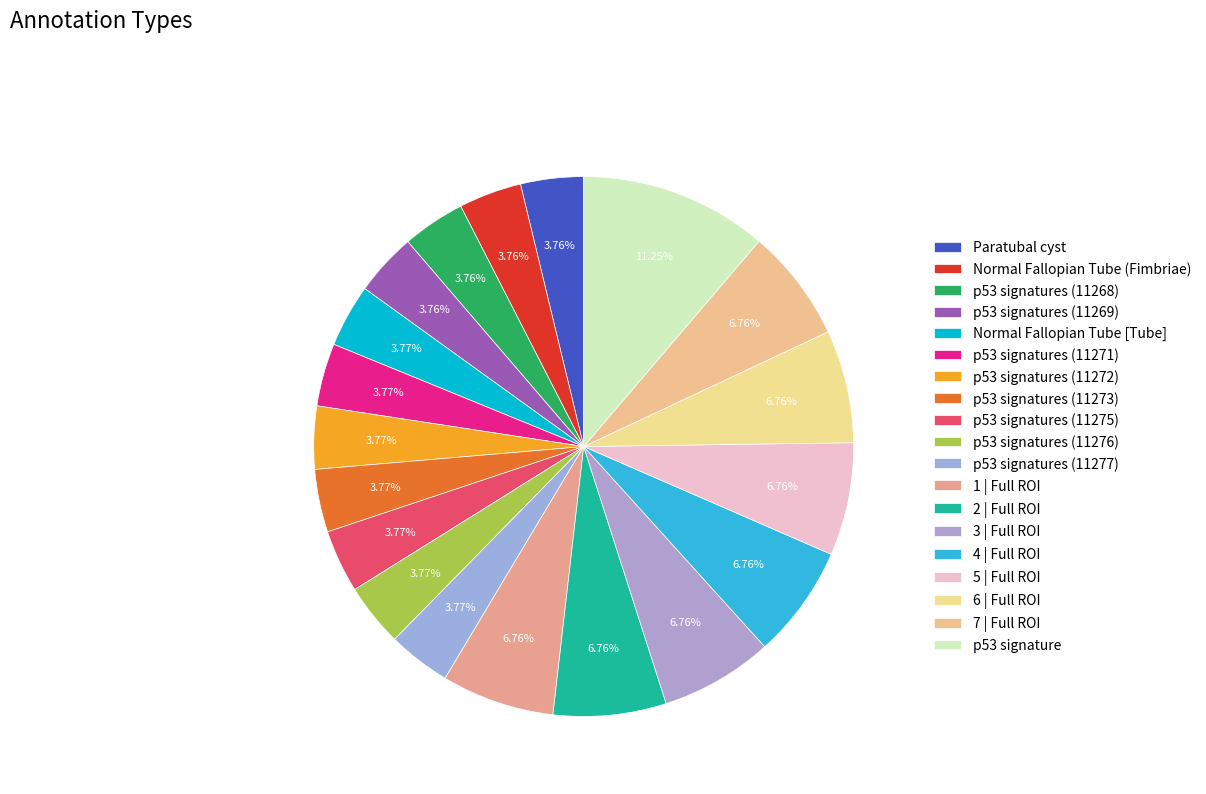

What percentage is the Normal Fallopian Tube [Tube] slice, to the nearest percent?

4%